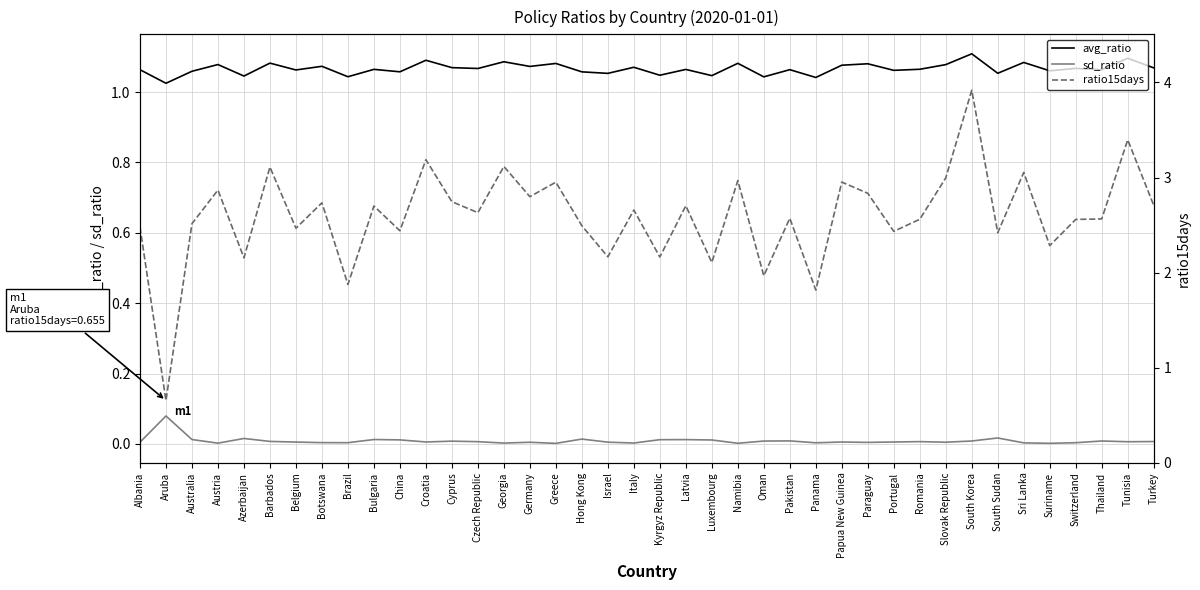

What is the label of the 26th point from the left?

Pakistan